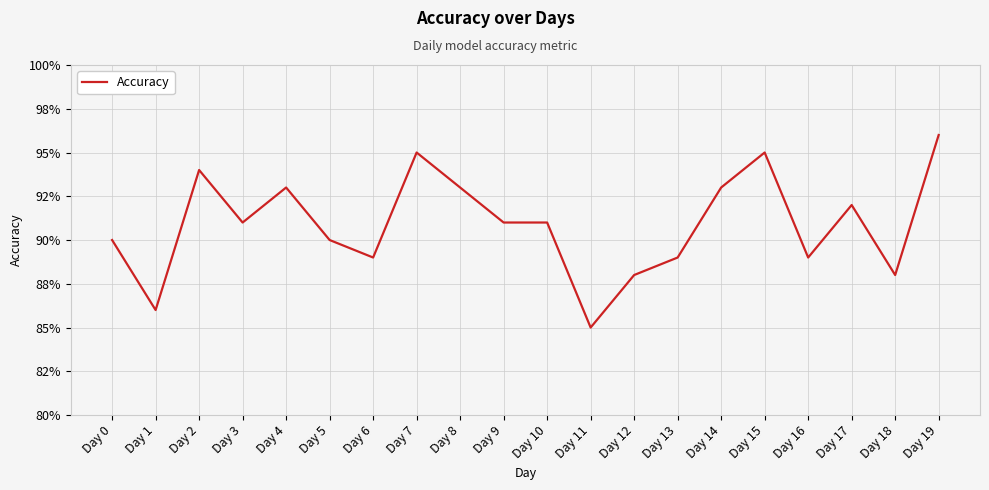

Reading left to right, what are all the values shown in this chart?

0.9	0.9	0.9	0.9	0.9	0.9	0.9	0.9	0.9	0.9	0.9	0.8	0.9	0.9	0.9	0.9	0.9	0.9	0.9	1.0